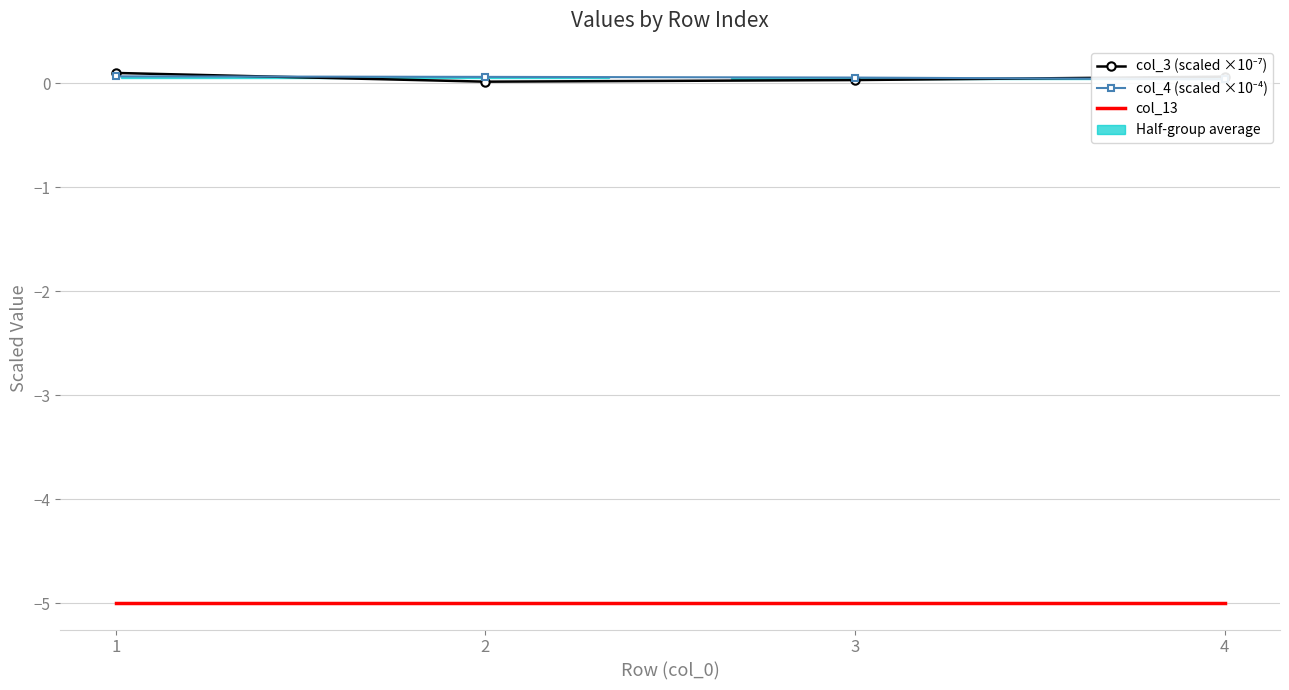

At which category is the sum across all series the highest?

1